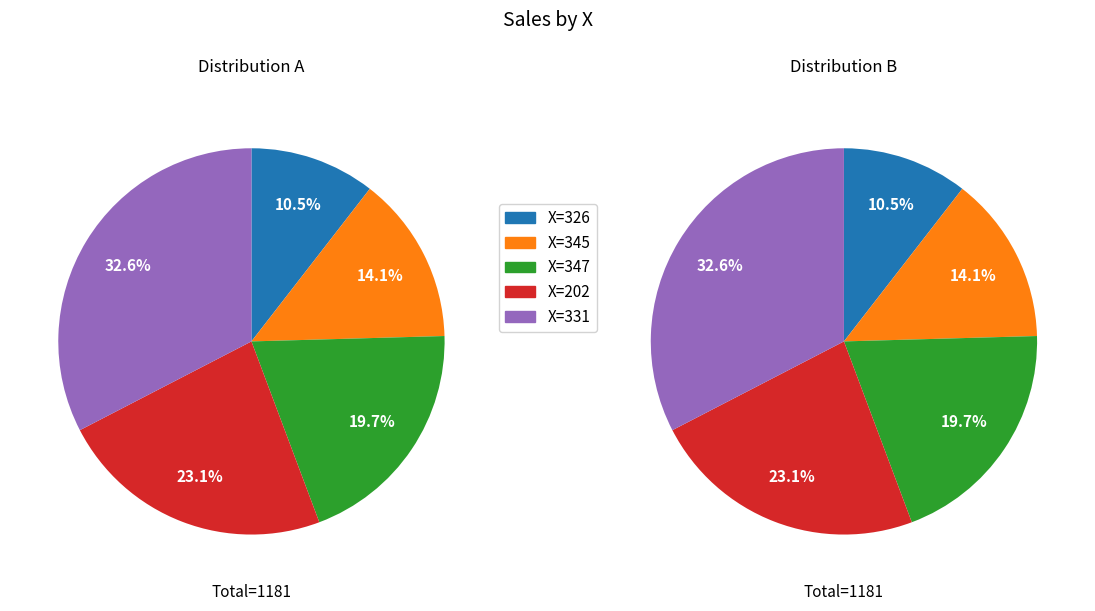

To the nearest percent, what is the difference between the 347 and 345 slice percentages?

6%